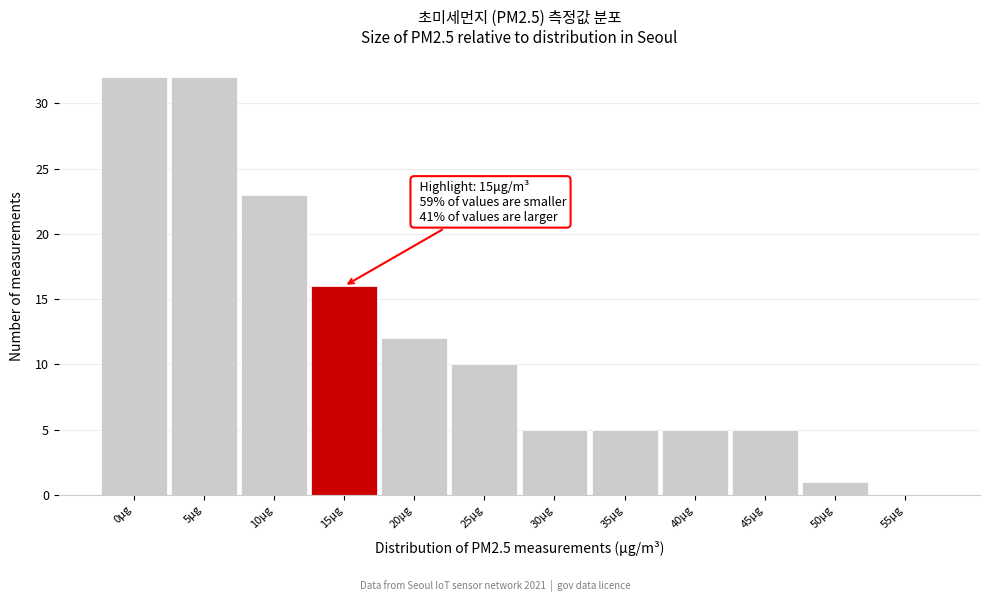

Reading left to right, transcribe all the data shown in this chart.

0μg=32	5μg=32	10μg=23	15μg=16	20μg=12	25μg=10	30μg=5	35μg=5	40μg=5	45μg=5	50μg=1	55μg=0